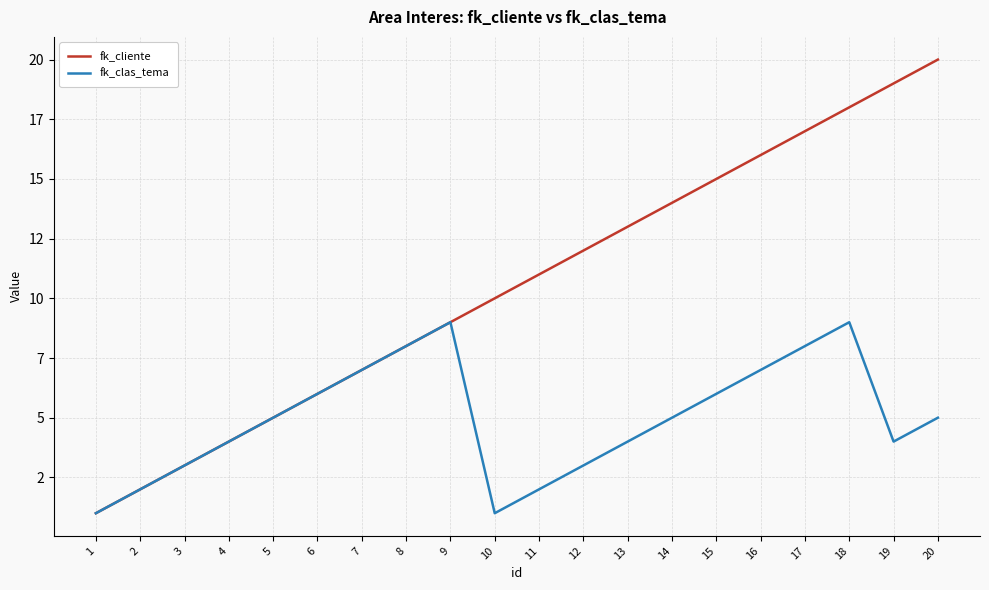

Is it true that fk_clas_tema equals 5 at 20?

True